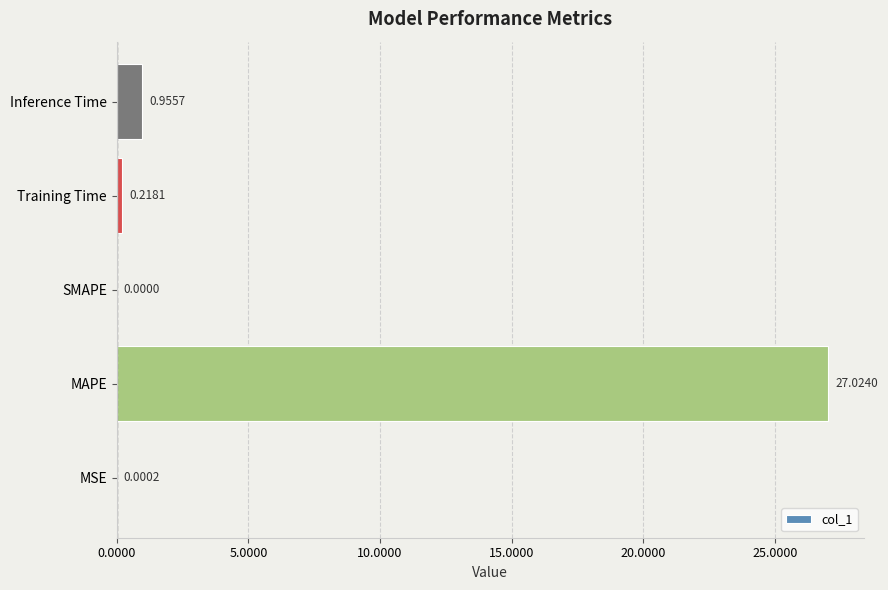

What is the change in value from MAPE to Training Time?

-26.8